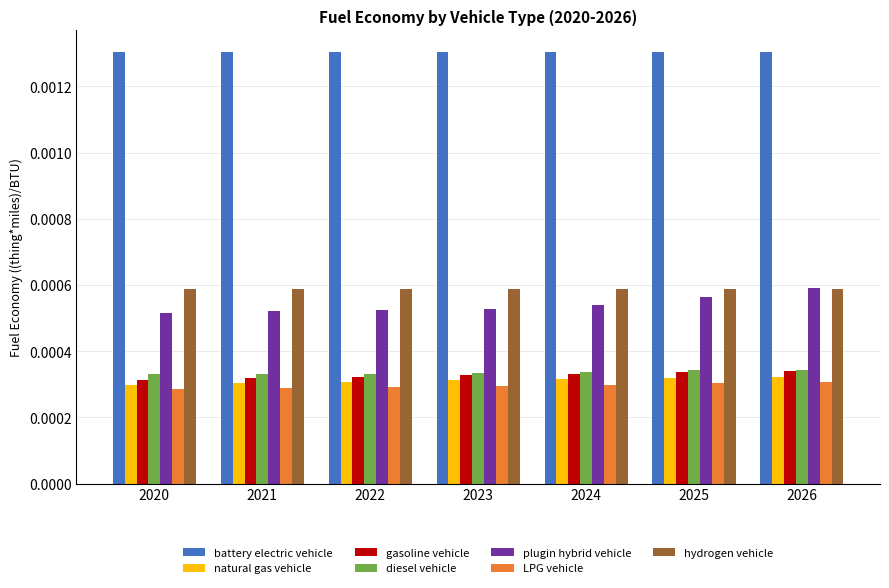

Which series has the largest total across all categories?

battery electric vehicle